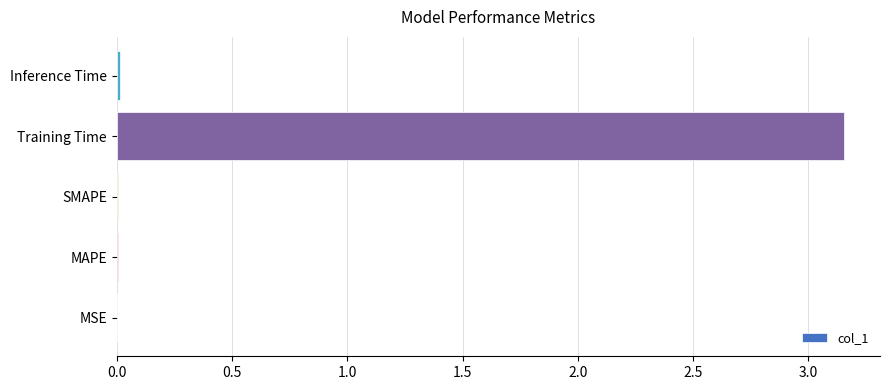

Which category has the highest value across all series?

Training Time